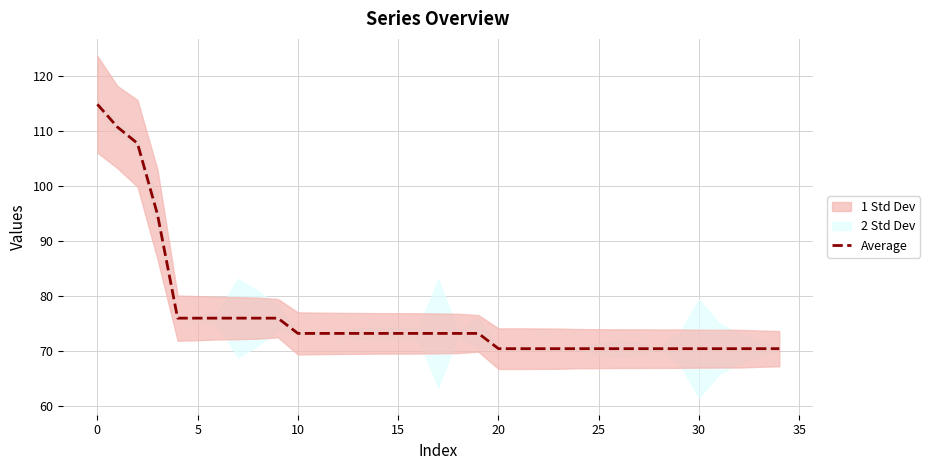

Does the chart have visible grid lines?

Yes